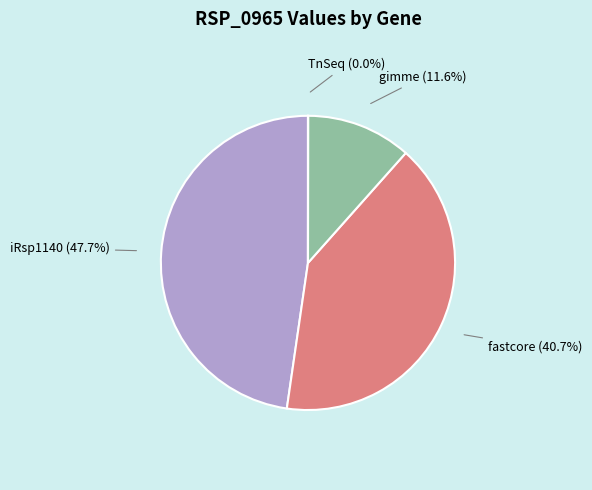

Does any single category account for the majority?

No